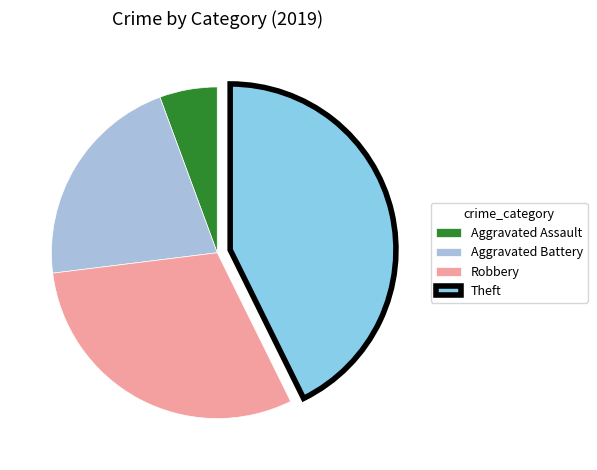

To the nearest percent, what portion does Aggravated Assault represent?

6%